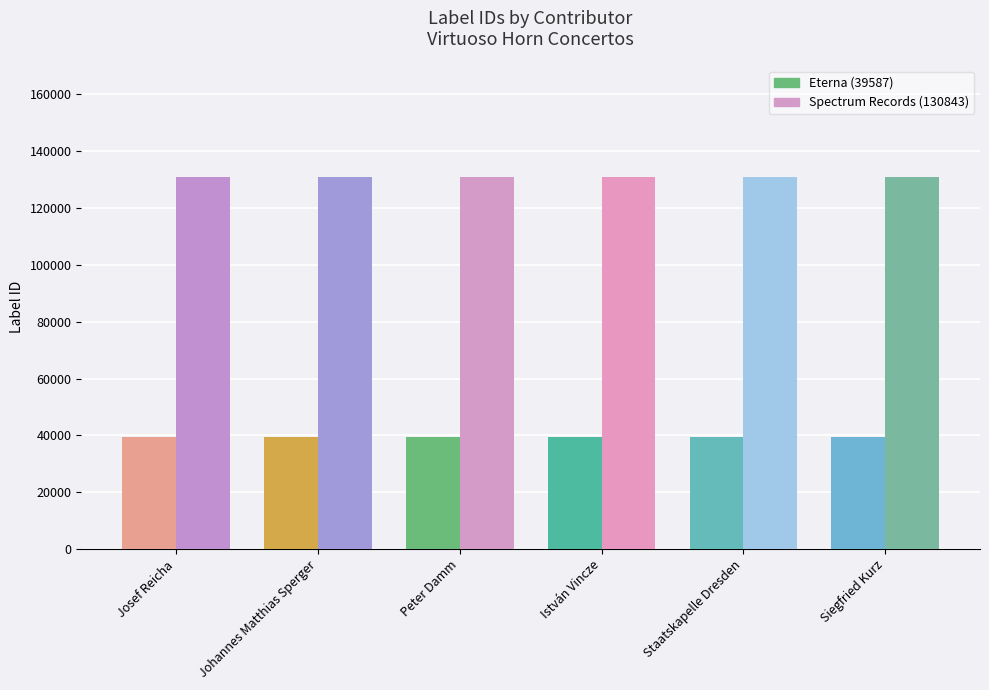

What is the sum of the Johannes Matthias Sperger values at Josef Reicha and Johannes Matthias Sperger?

170430